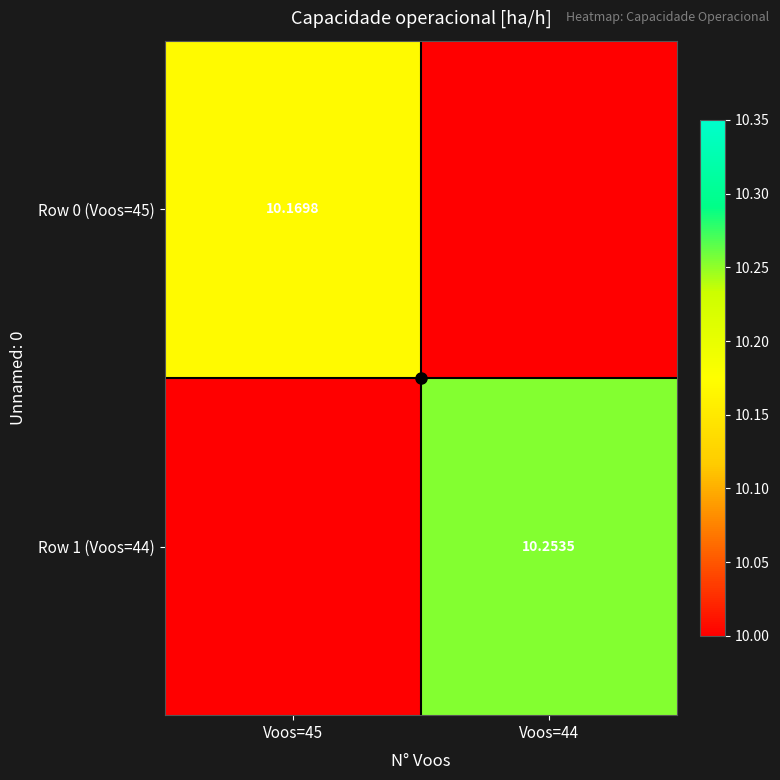

Rank the categories by Row 1 (Voos=44) value from highest to lowest.

Voos=44, Voos=45